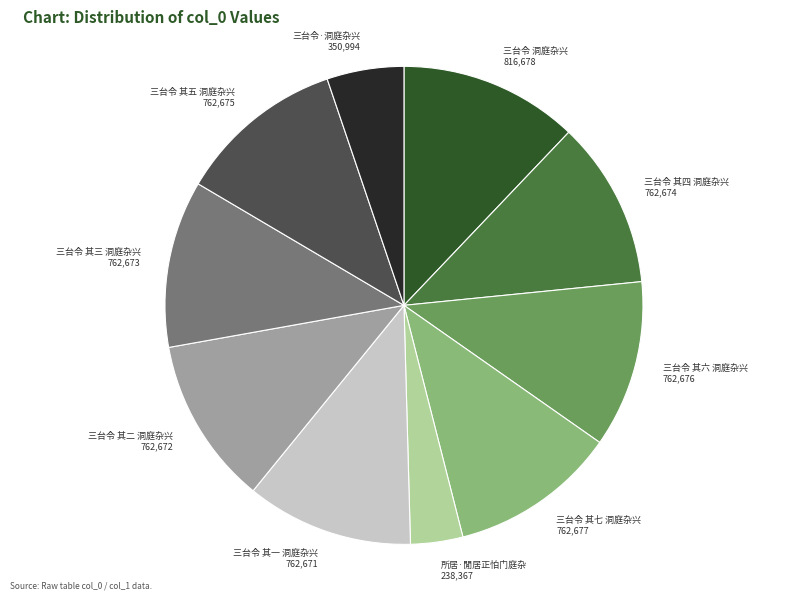

What is the ratio of the value at 三台令·洞庭杂兴 to the value at 三台令 洞庭杂兴?

0.4